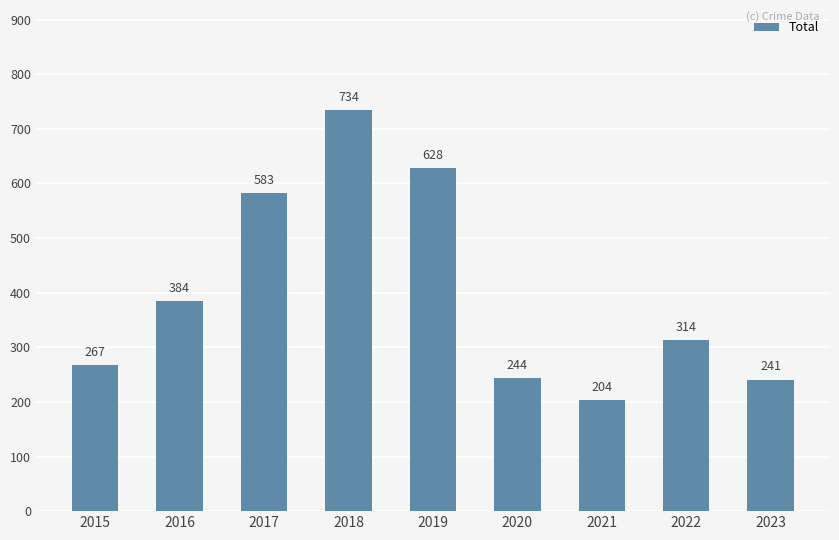

What is the difference between the second highest and minimum values?

424